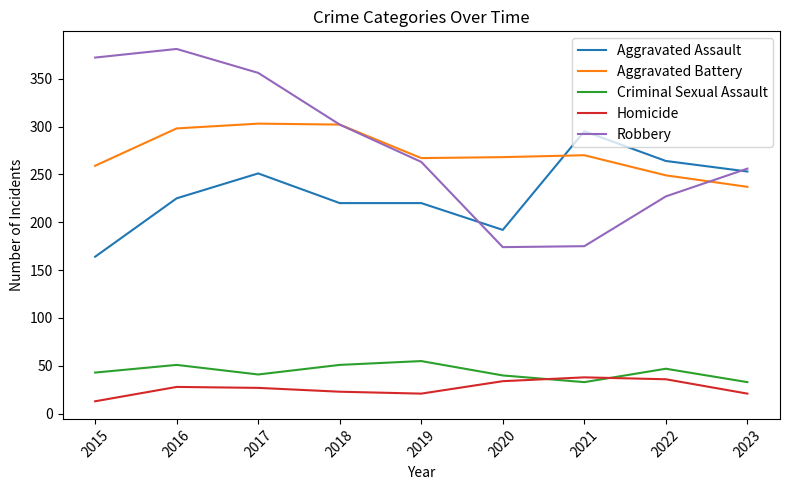

How many values in the Homicide series are below 27?

4